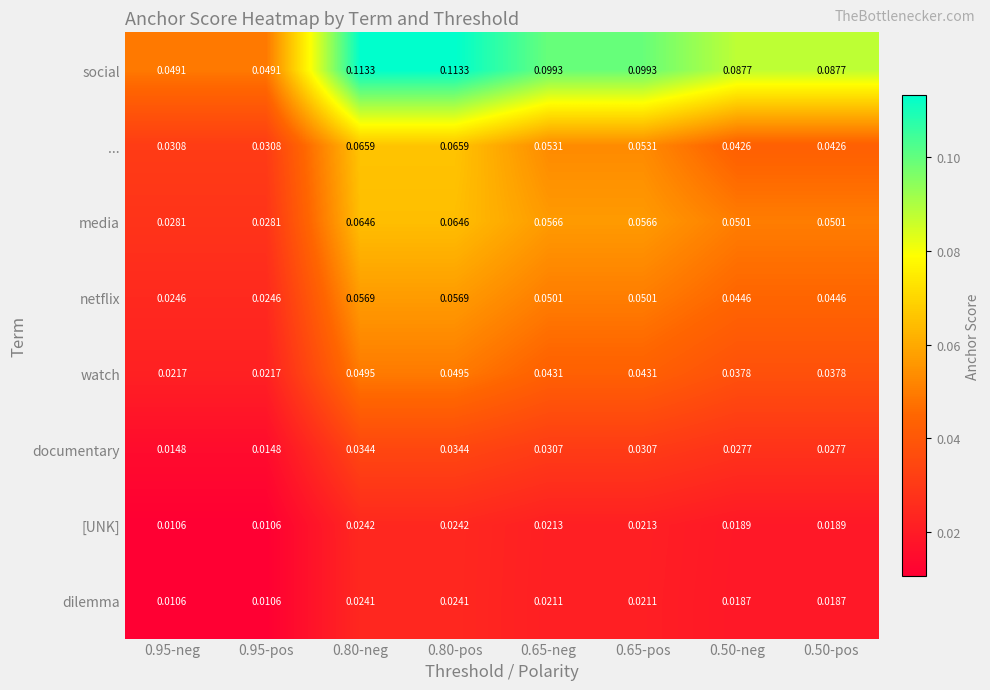

Which series has the widest spread of values?

social